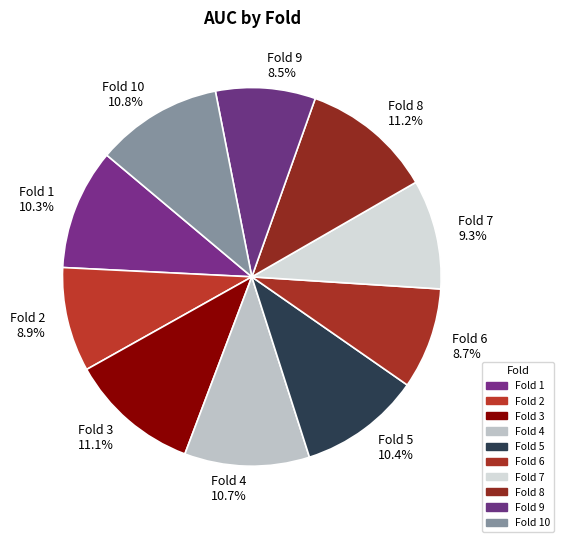

Does Fold 2 account for over 50% of the chart?

No